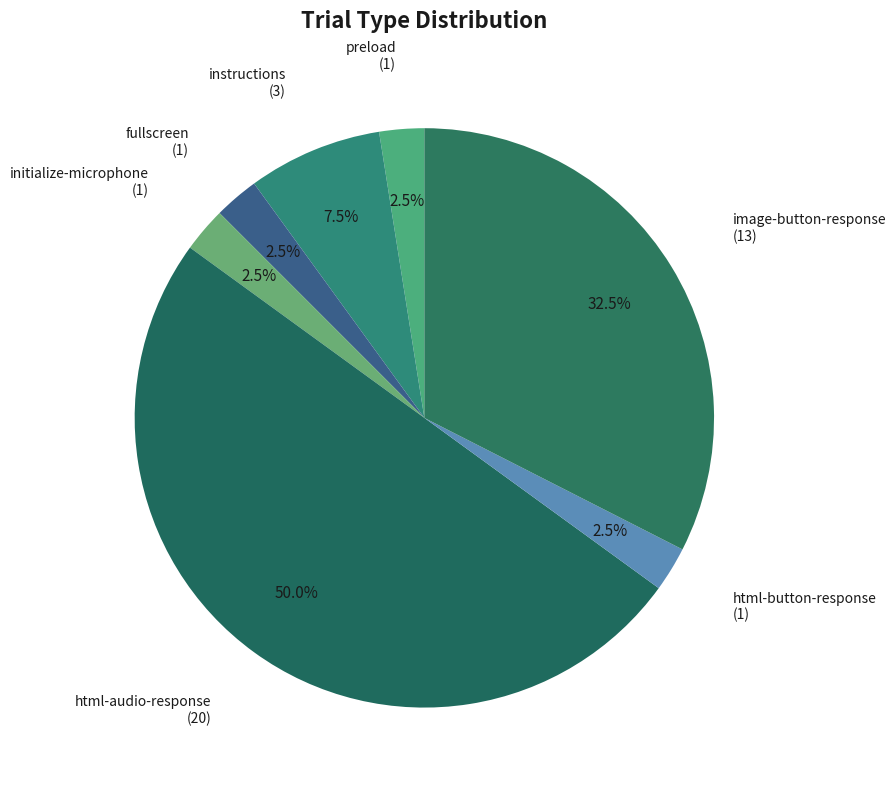

Does html-button-response account for over 50% of the chart?

No